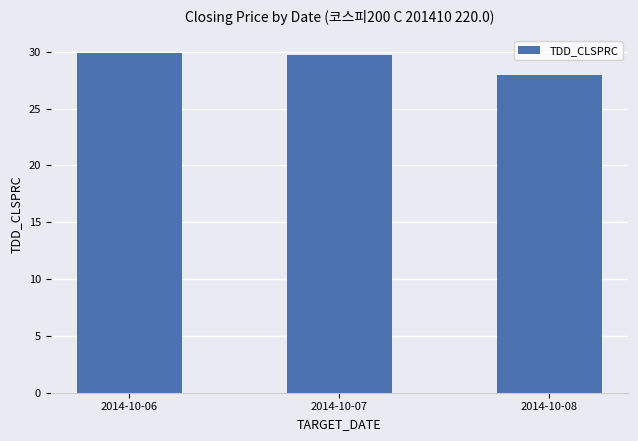

What is the greatest value displayed?

29.9